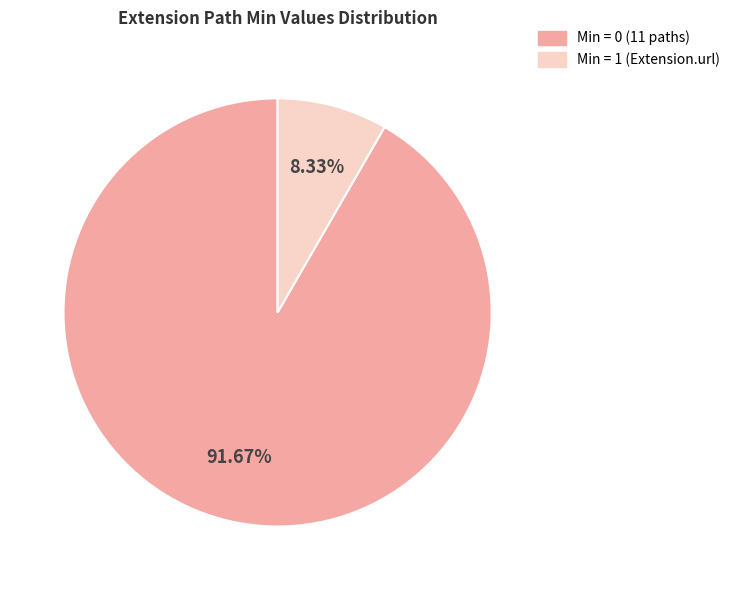

How many segments does this pie chart have?

2